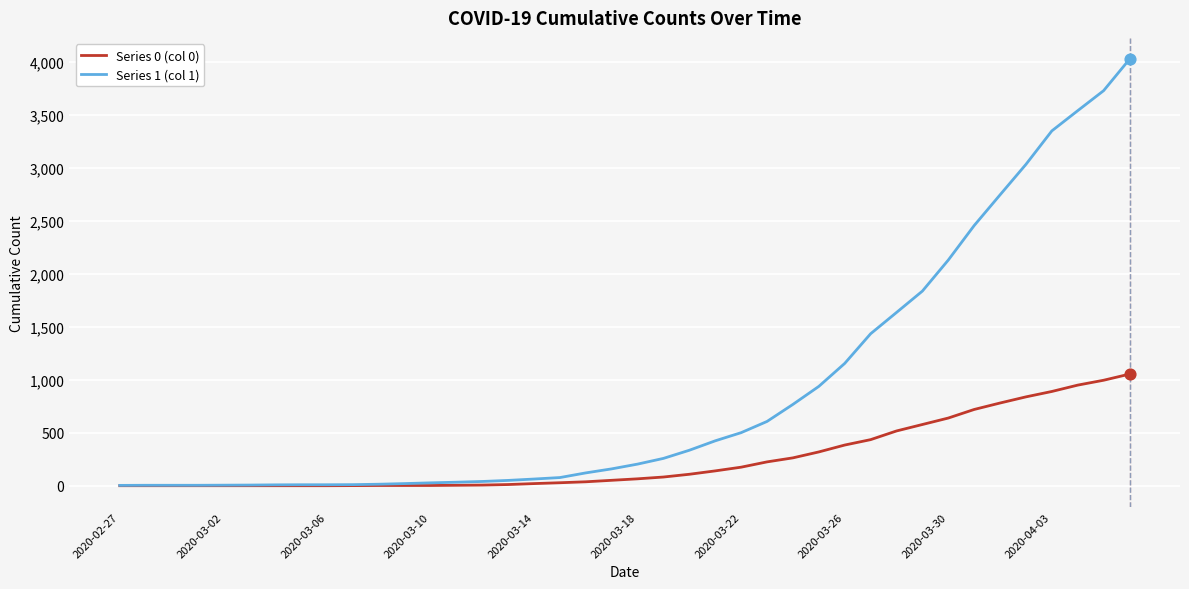

What are all the series names shown in the legend?

Series 0 (col 0), Series 1 (col 1)